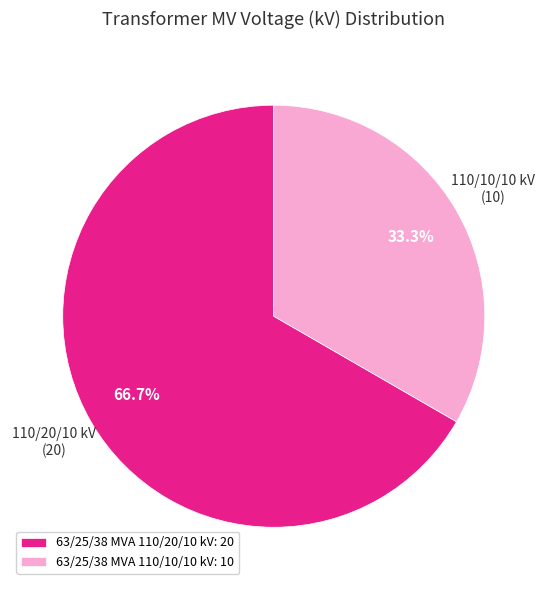

To the nearest percent, what is the combined percentage of 63/25/38 MVA 110/20/10 kV and 63/25/38 MVA 110/10/10 kV?

100%